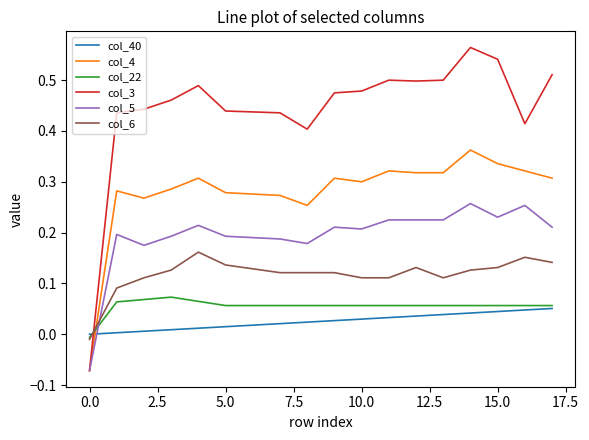

Which series has the widest spread of values?

col_3